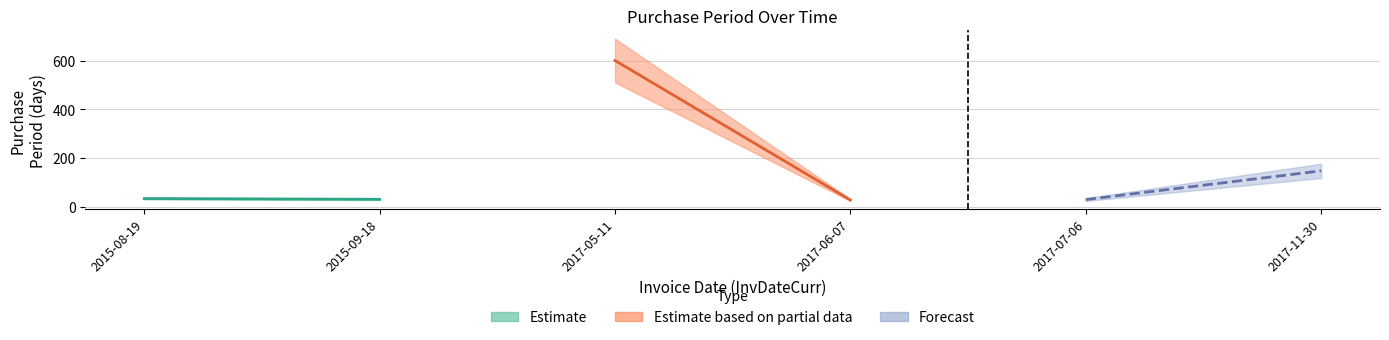

What is the difference between the values at 2017-11-30 and 2017-07-06?

118